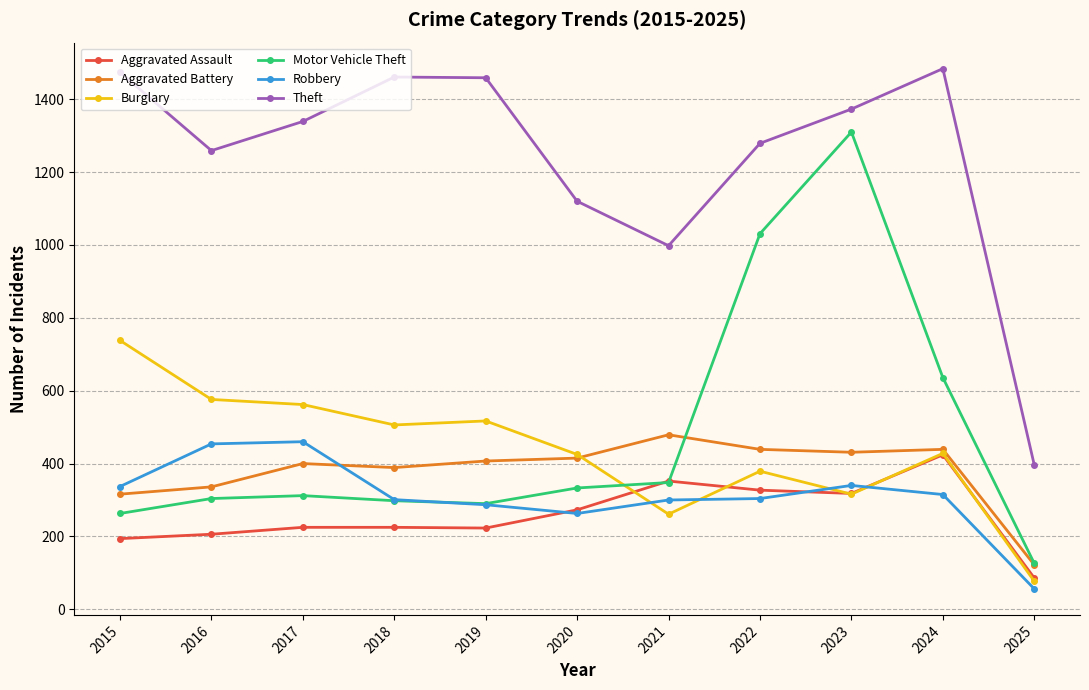

In Theft, how many points are lower than both neighbors (excluding endpoints)?

2